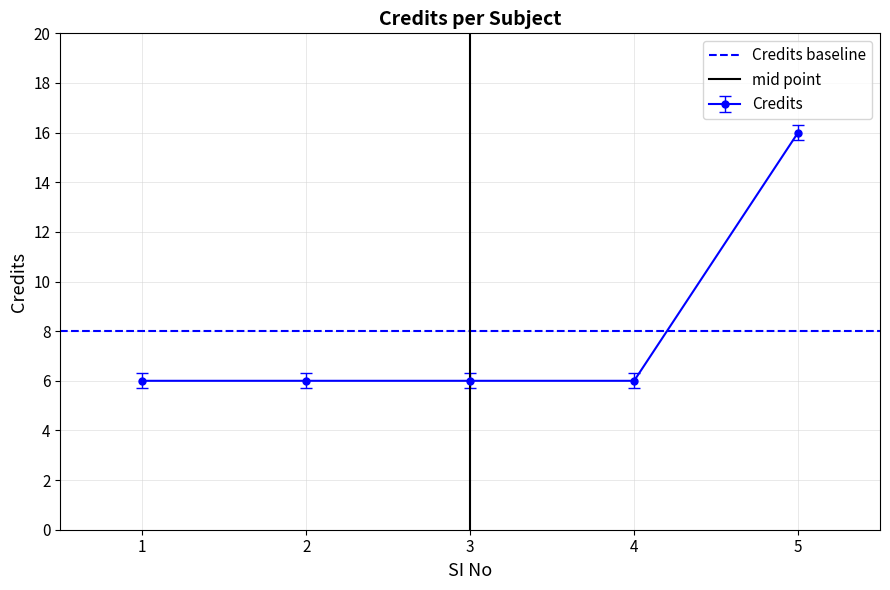

True or false: Credits has more than 2 points higher than both neighbors.

False